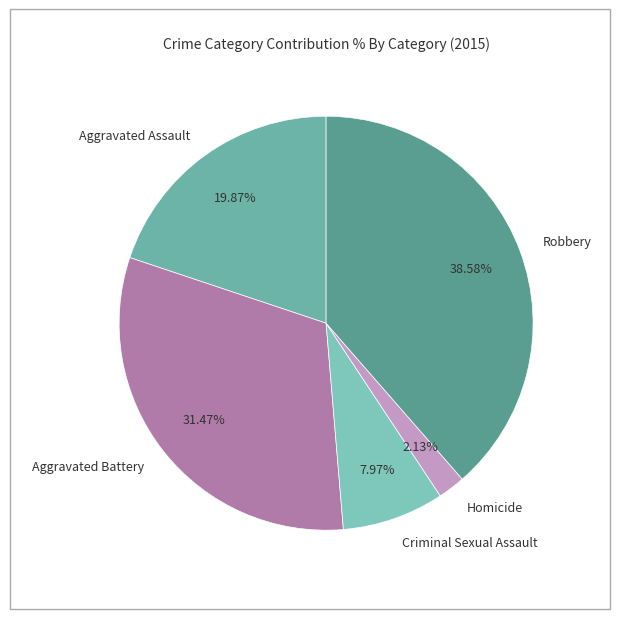

What percentage is the Criminal Sexual Assault slice, to the nearest percent?

8%